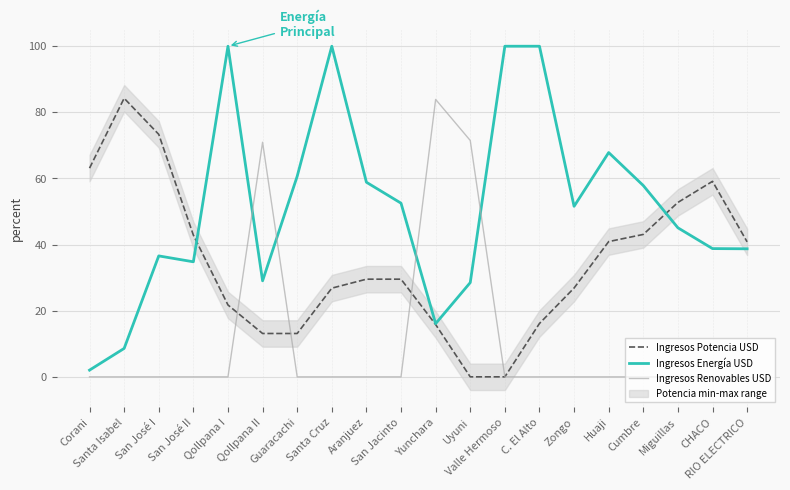

True or false: Ingresos Energía USD has more than 0 interior local peaks.

True